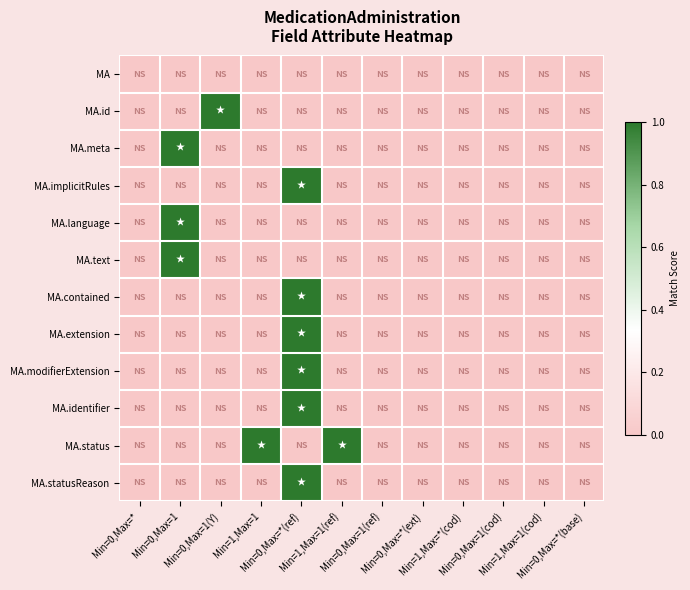

What is the total value across all series at Min=1,Max=1?

1